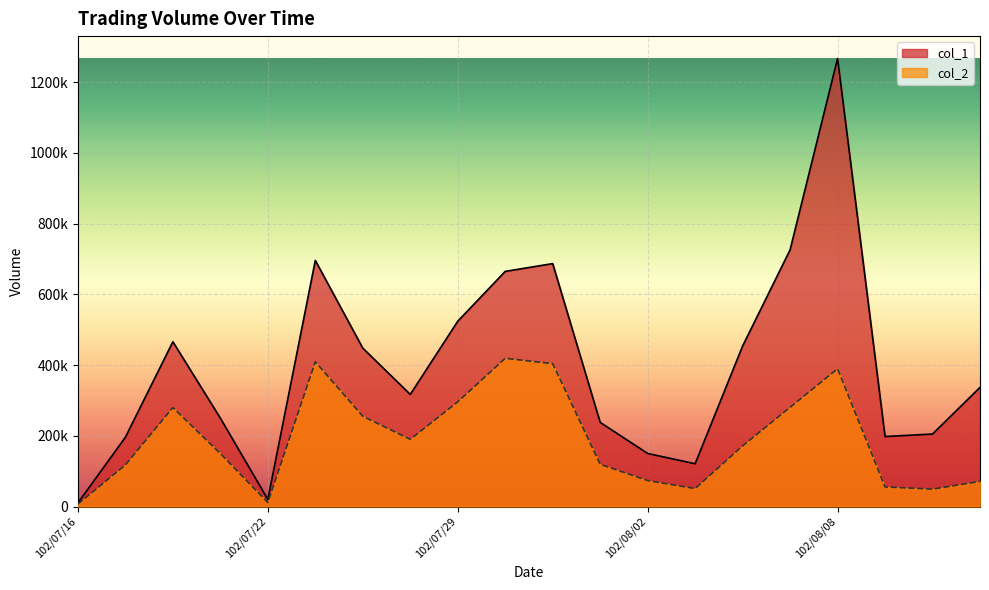

Which series has the largest total across all categories?

col_1